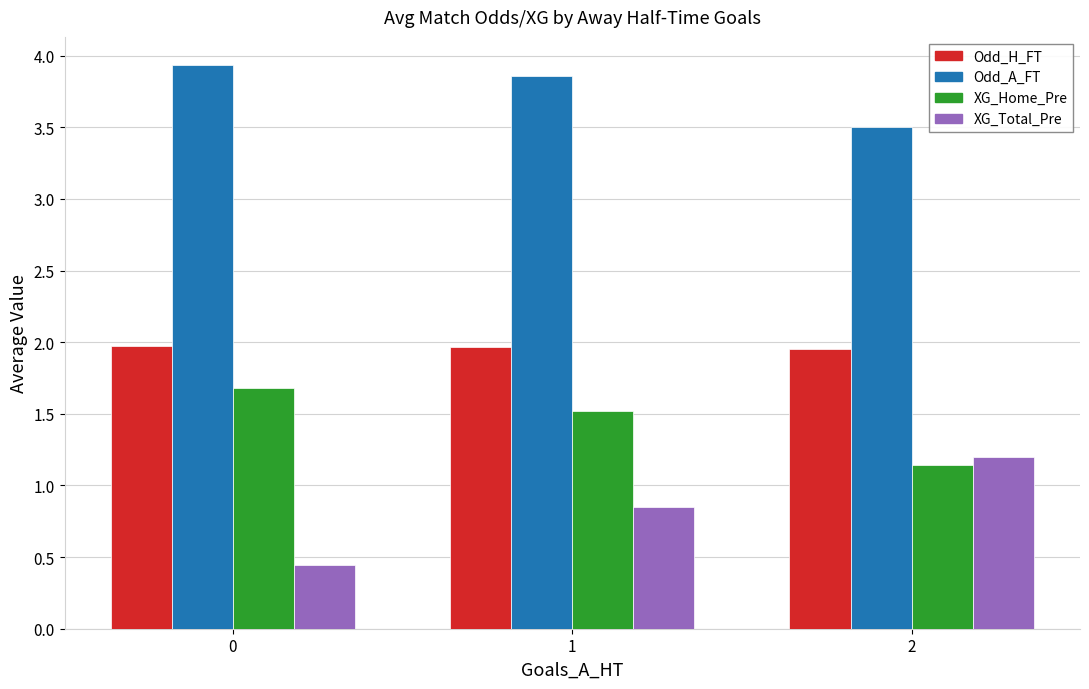

What is the value of the Odd_A_FT bar at the 3rd from the left?

3.5